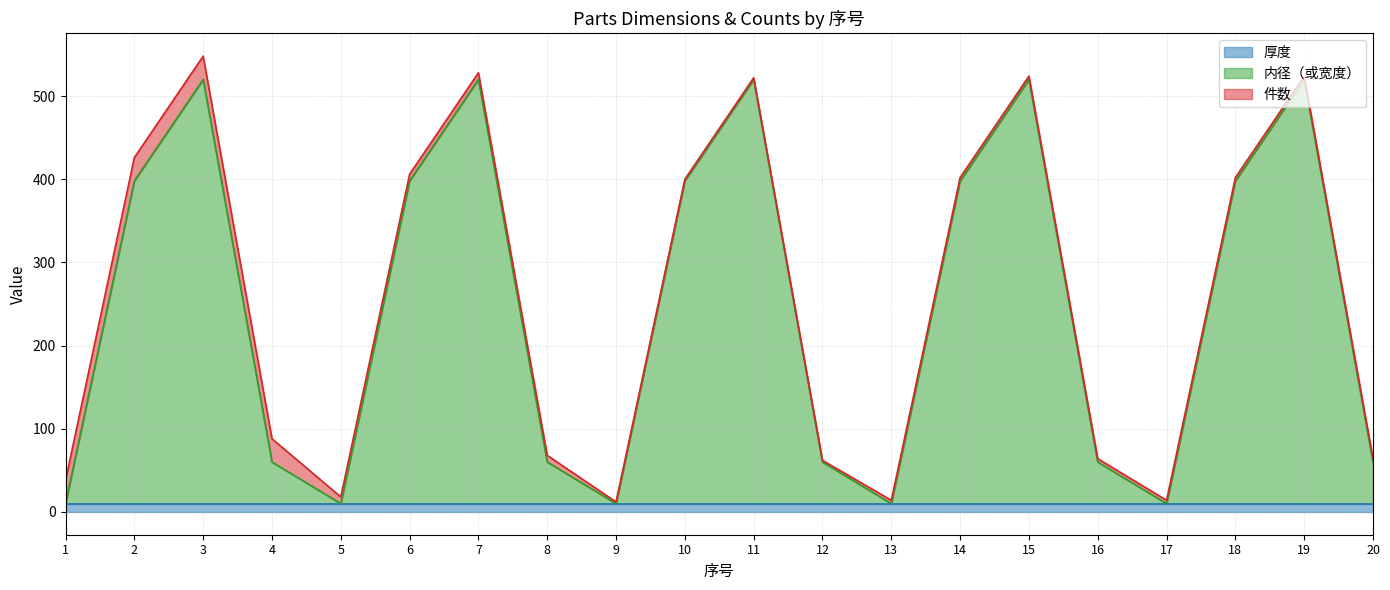

How many series are shown in this chart?

3